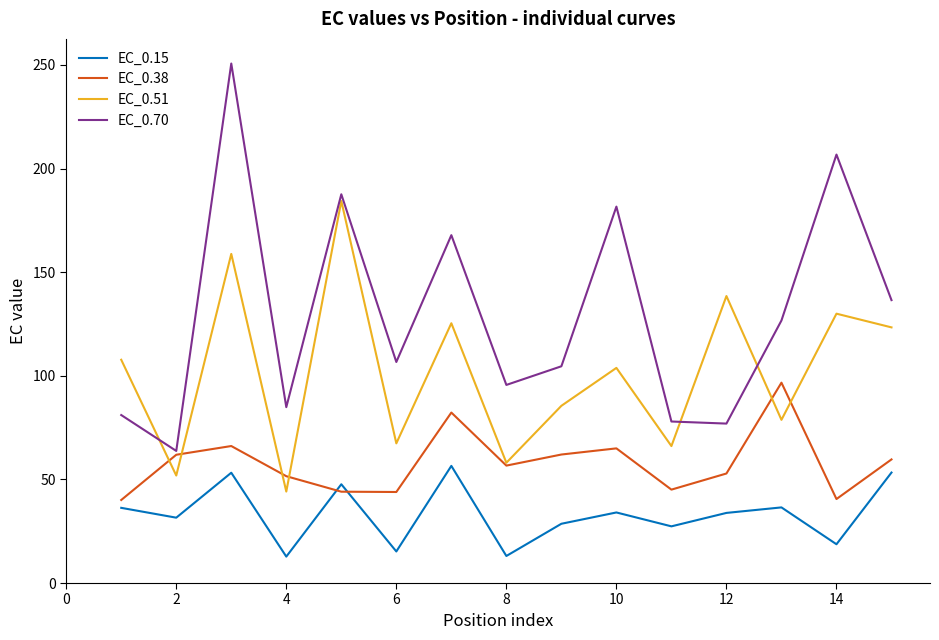

How many series are shown in this chart?

4